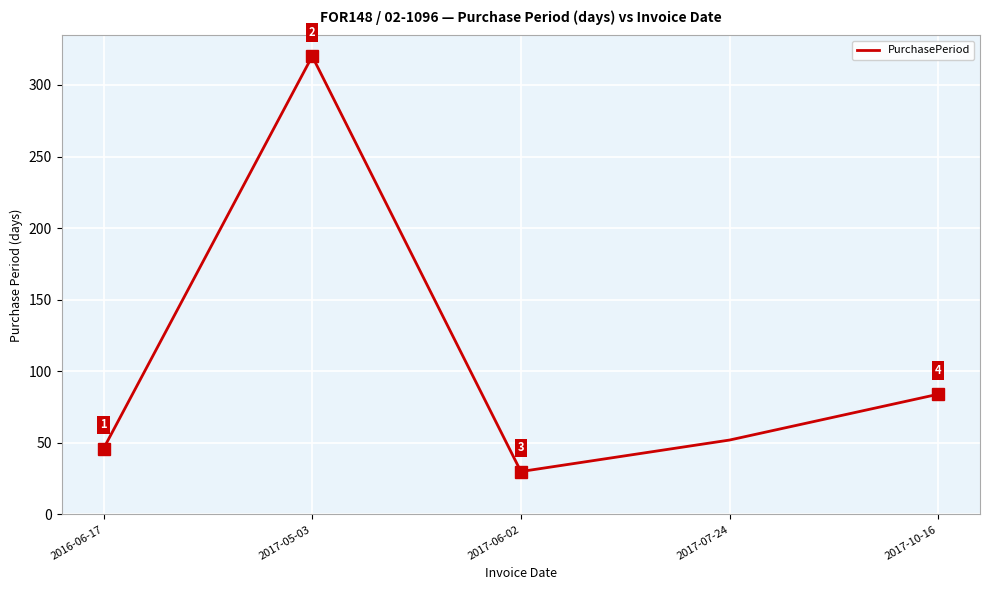

What position from the left is 2016-06-17?

1